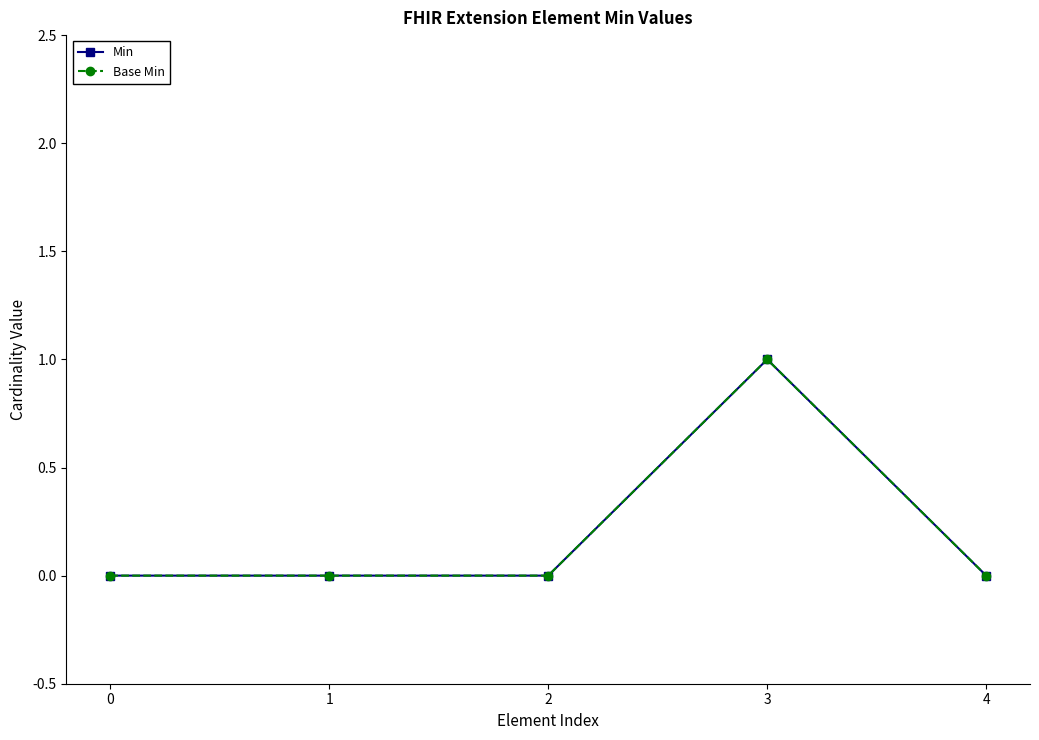

True or false: Base Min and Min intersect in this chart.

False